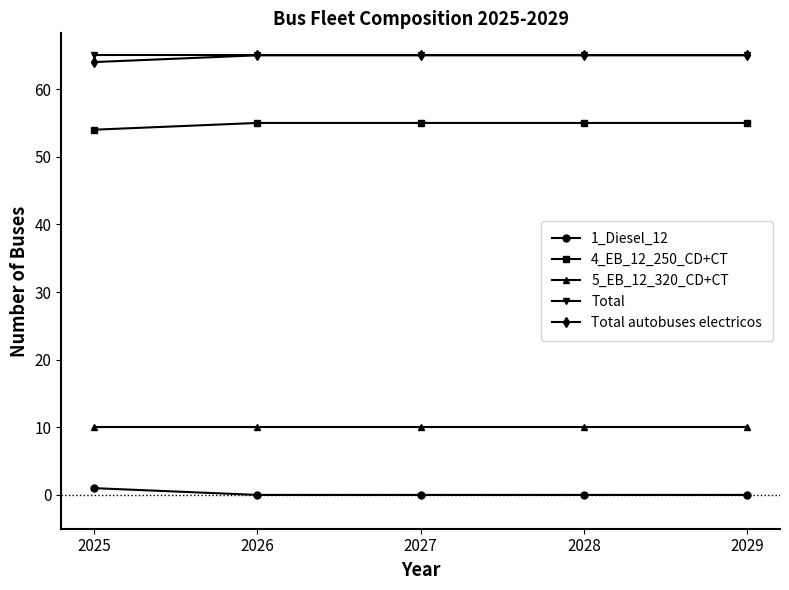

True or false: 4_EB_12_250_CD+CT has a value of 29 at 2029.

False